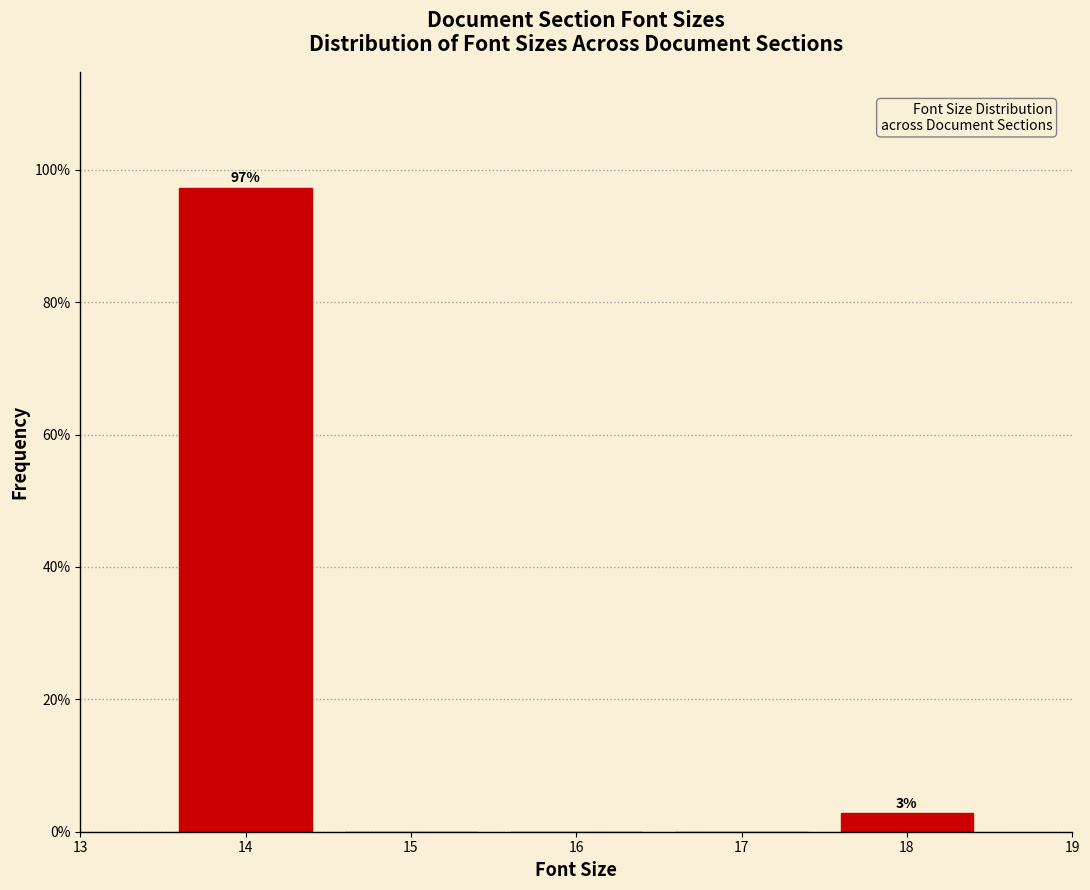

Which range on the x-axis has the tallest bar?

13.5 to 14.5